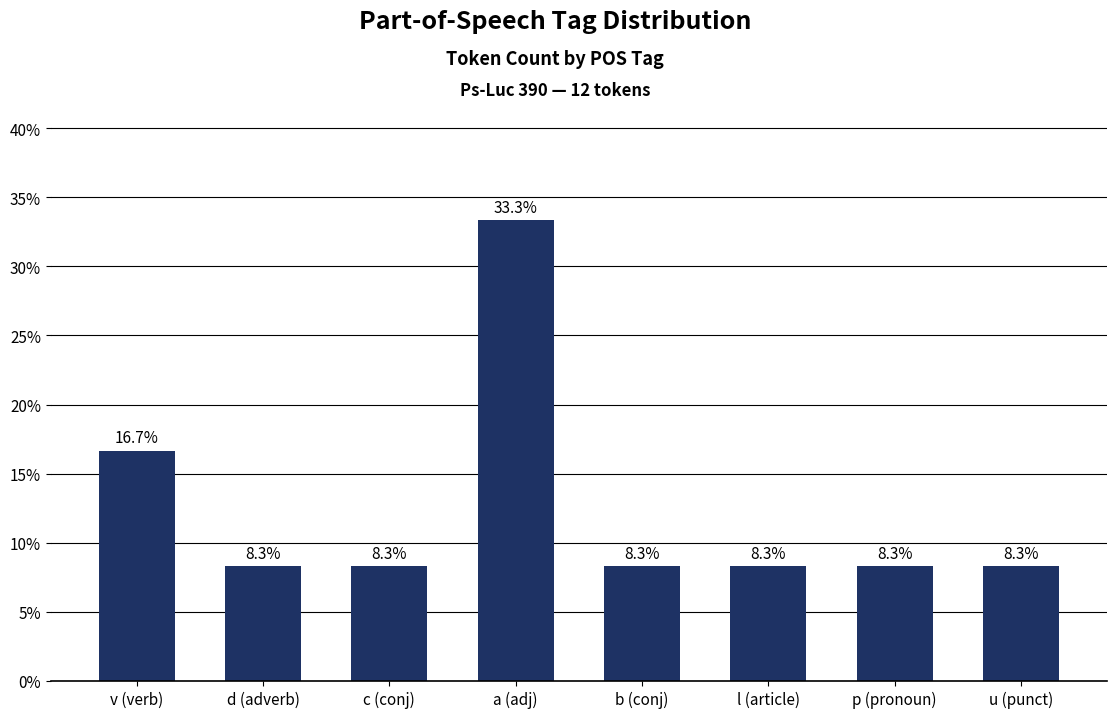

What is the average value?

12.5